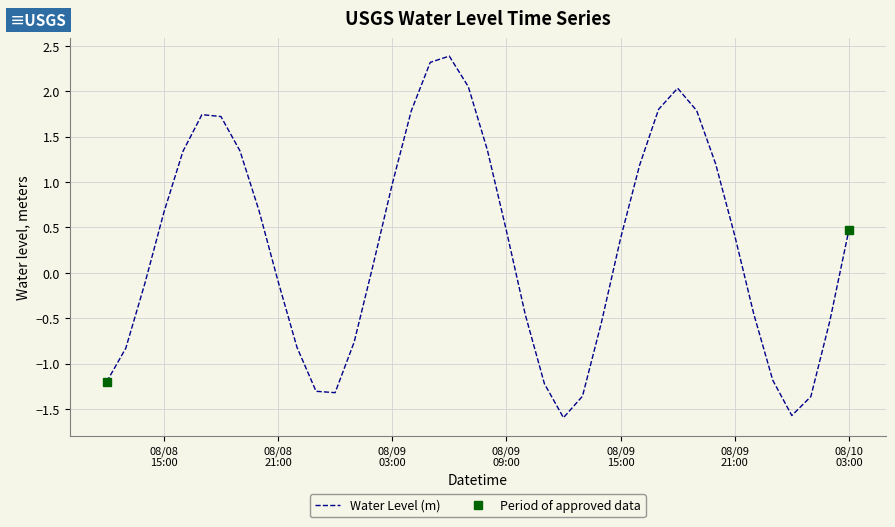

What is the maximum value for Water Level (m)?

2.4